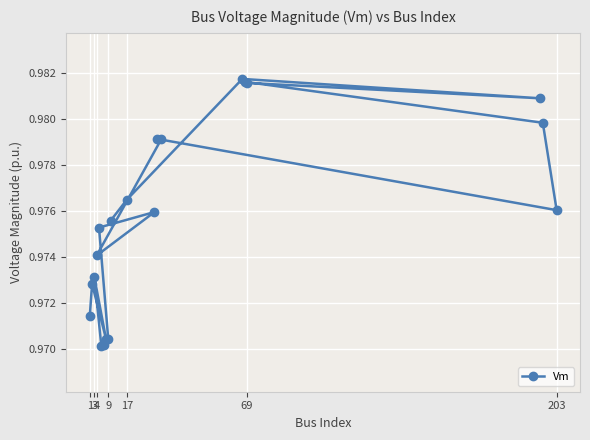

How many values are between 0 and 1?

20